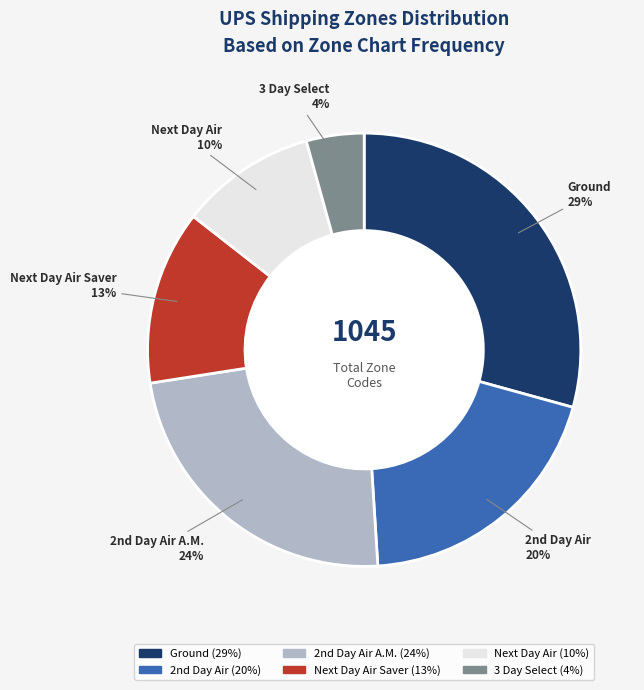

To the nearest percent, what percentage of the pie is 3 Day Select?

4%